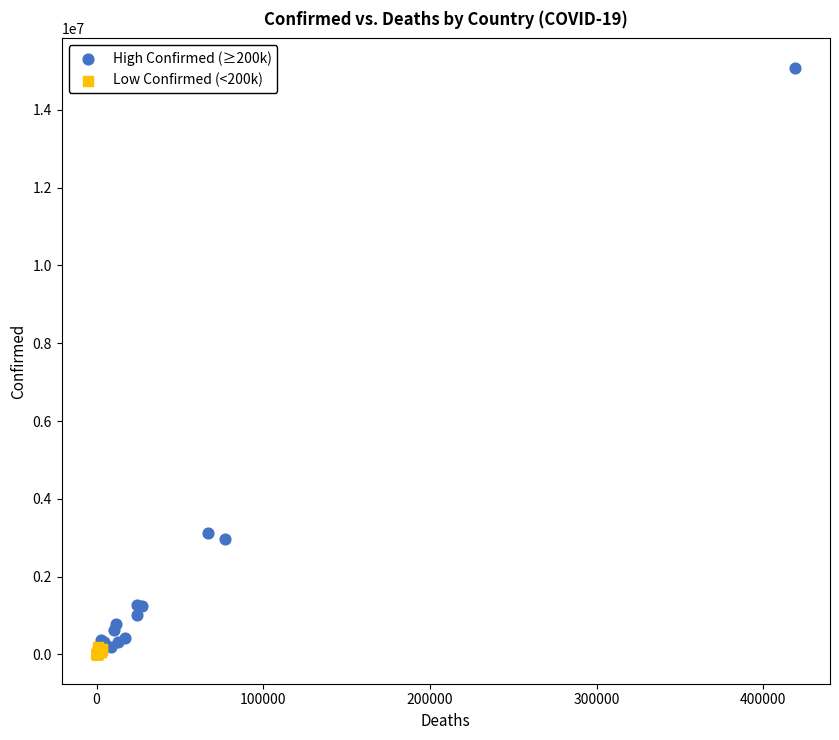

Which series has the largest Y range (max minus min)?

High Confirmed (≥200k)